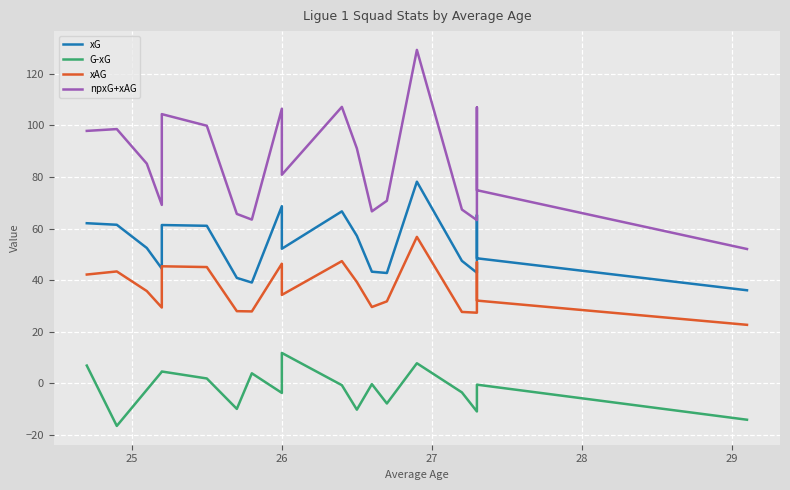

Between 25 and 27, which series saw the biggest shift?

npxG+xAG